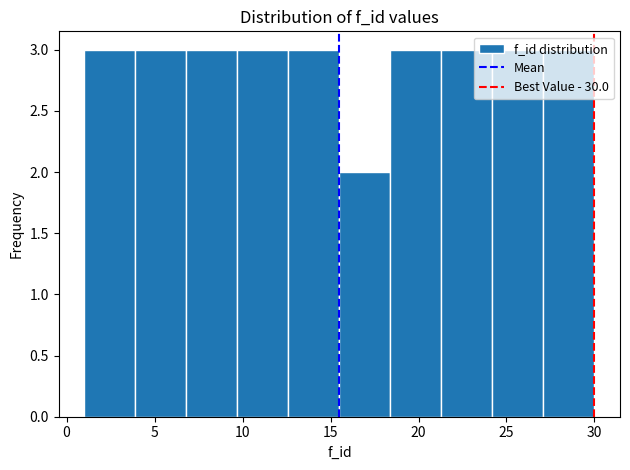

What is the height of the bar covering 6.8 to 9.7 on the x-axis? Neither the bar edges nor the heights are printed on the chart, so give them approximately, as read against the axes.

3